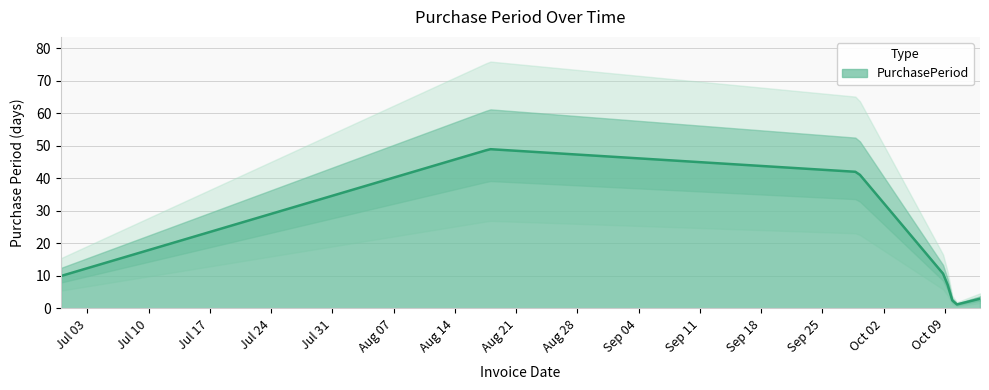

Reading right to left, what are all the values shown in this chart?

2017-10-13=3	2017-10-10=1	2017-10-09=10	2017-09-29=42	2017-08-18=49	2017-06-30=10